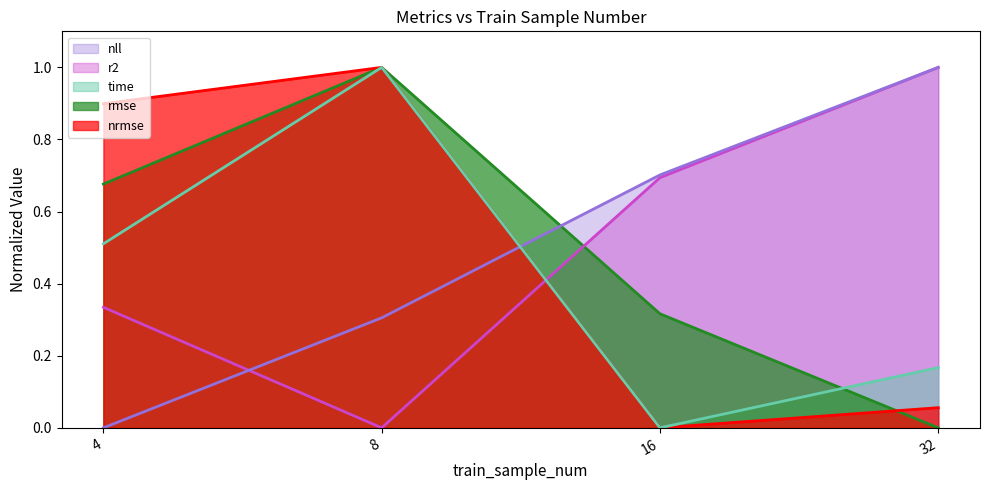

Is the value of nll at 8 greater than the value of r2 at 8?

Yes